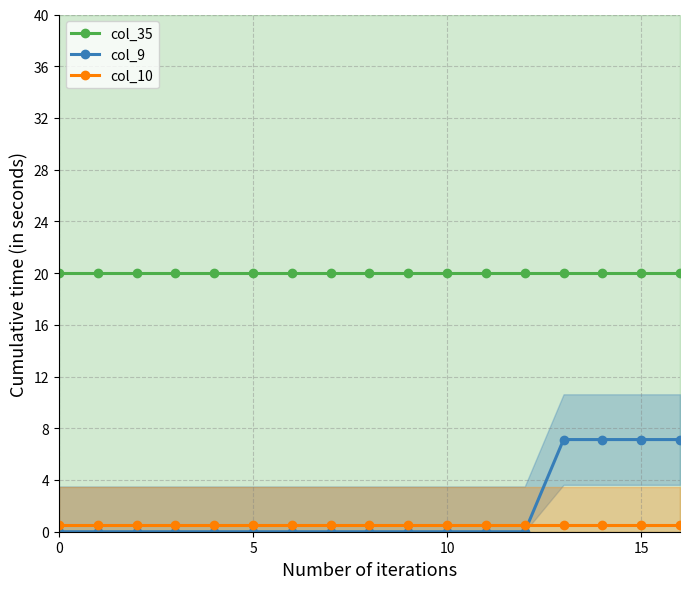

How many times do col_9 and col_10 cross each other?

1